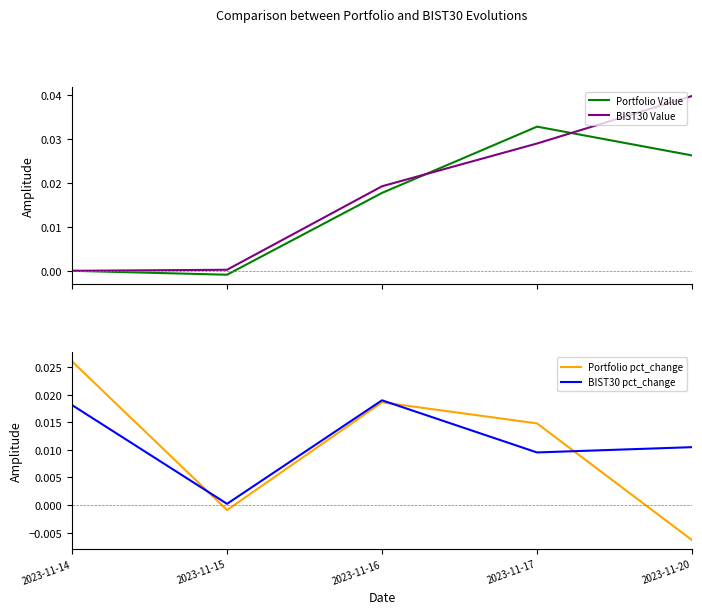

How many distinct data groups are displayed?

4